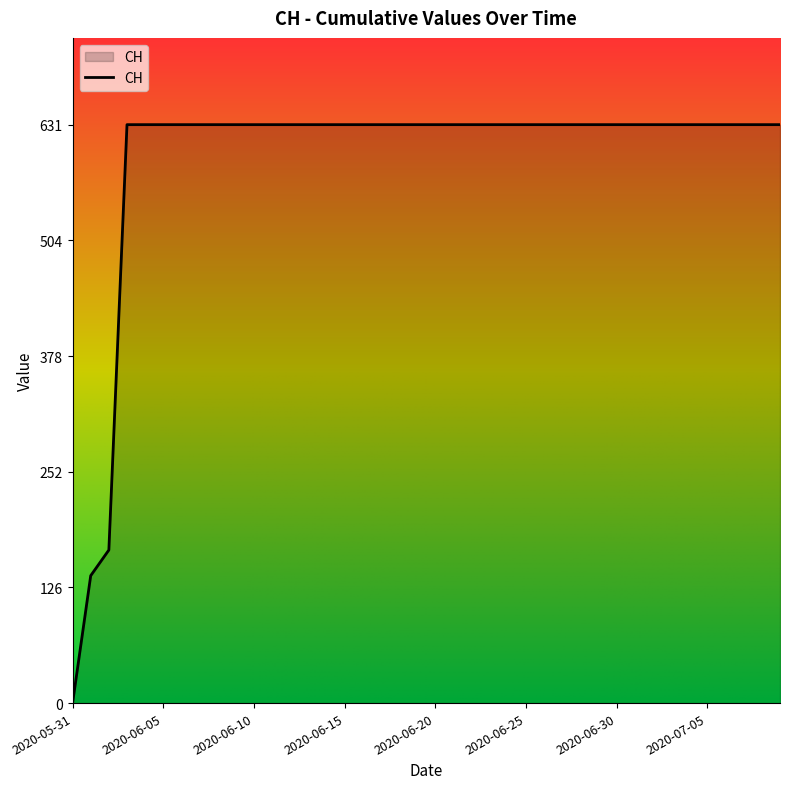

What is the maximum value shown in the chart?

631